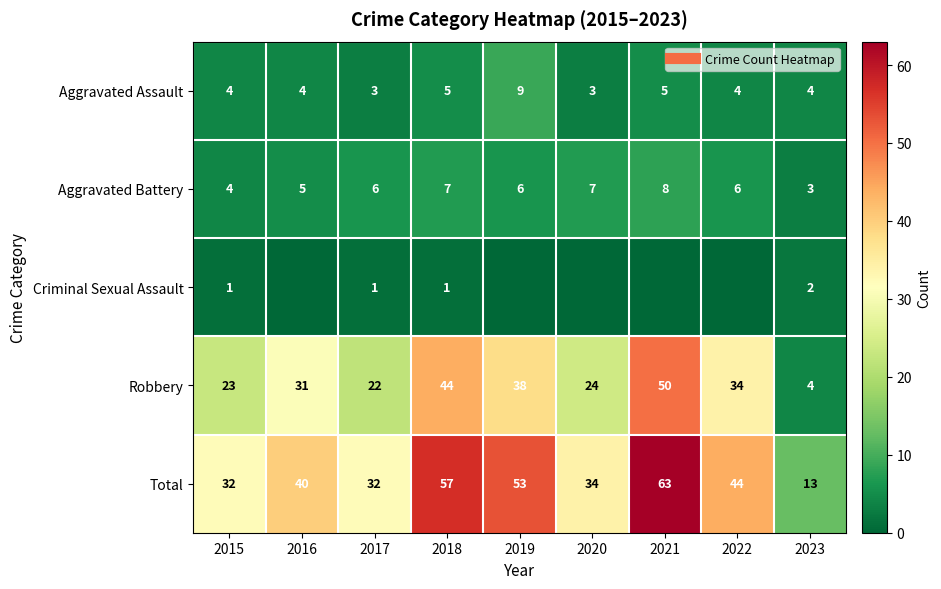

At which label is Criminal Sexual Assault closest to 1?

2015